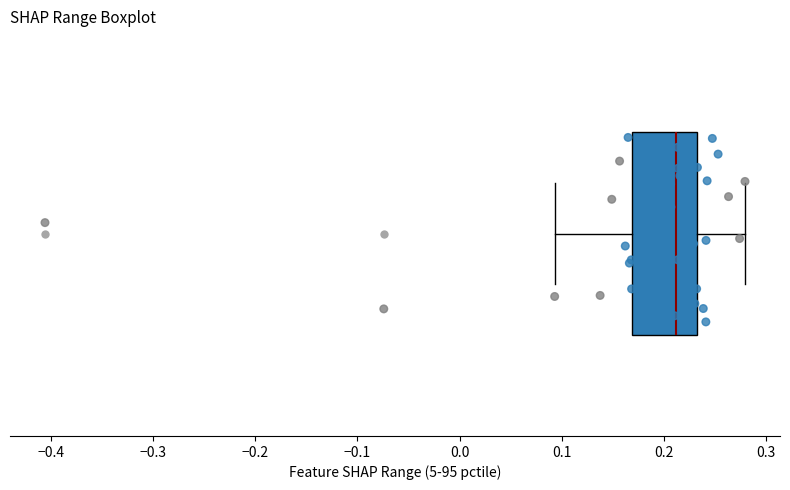

Where does the left whisker of the box end on the x-axis? The values are not printed on the chart, so give them approximately, as read against the axis.

0.09